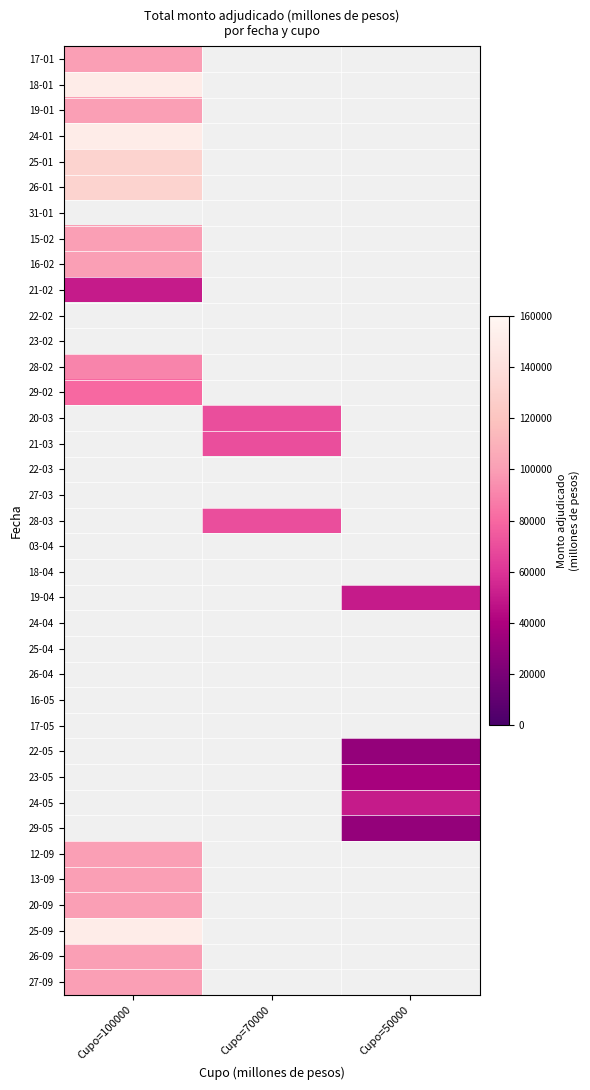

Which category has the highest value in the 17-01 series?

Cupo=100000